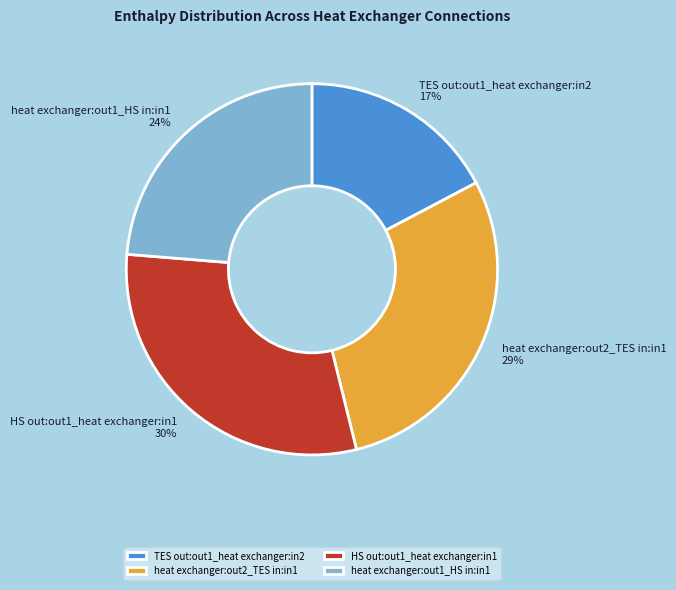

Rank the categories by value from highest to lowest.

HS out:out1_heat exchanger:in1, heat exchanger:out2_TES in:in1, heat exchanger:out1_HS in:in1, TES out:out1_heat exchanger:in2